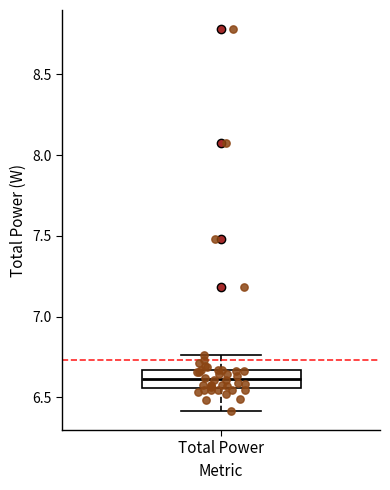

Where does the lower whisker of the box for Total Power end on the y-axis? The values are not printed on the chart, so give them approximately, as read against the axis.

6.40